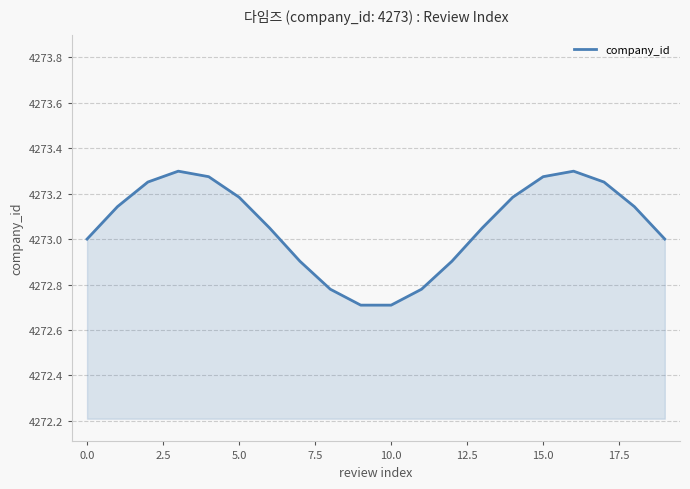

What is the difference between the maximum and minimum values?

0.6